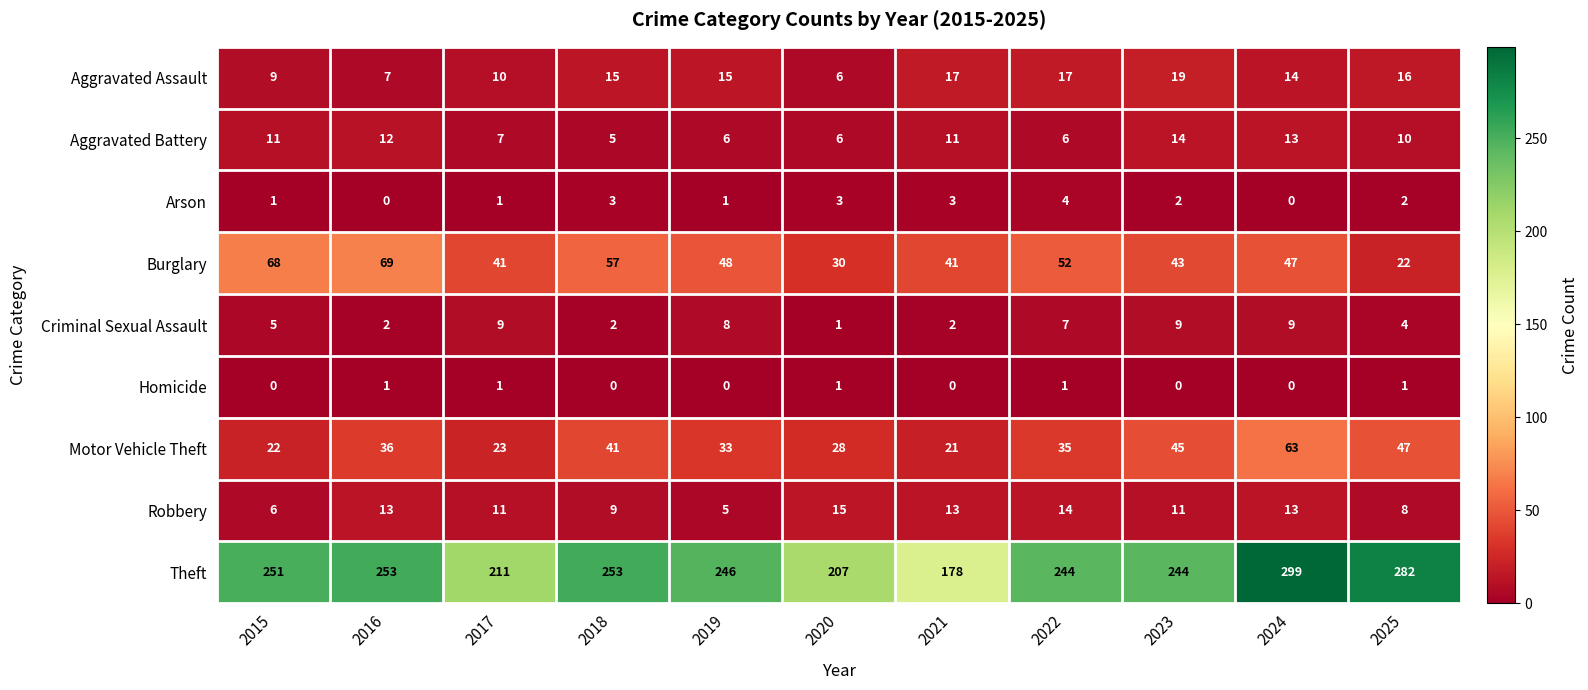

What value does the Robbery series have at 2023?

11